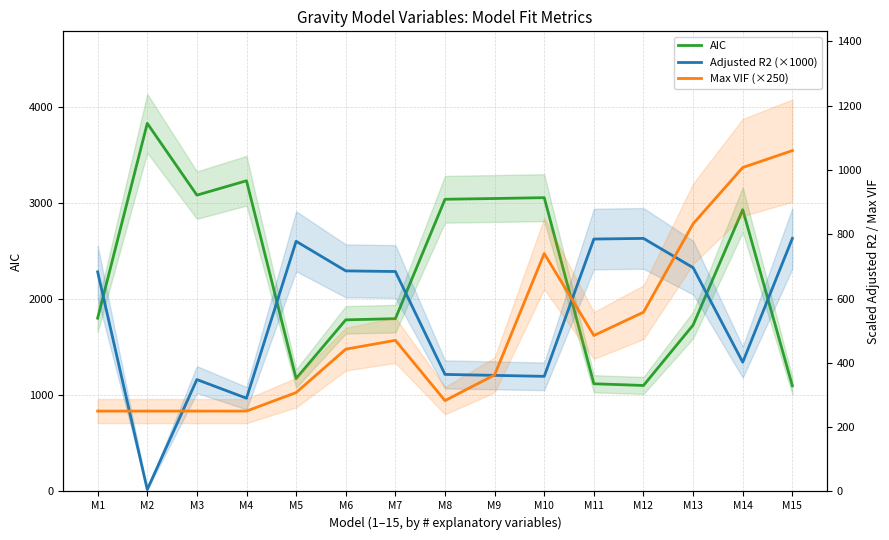

What is the value of the Adjusted R2 (×1000) point at the 10th from the left?

358.0